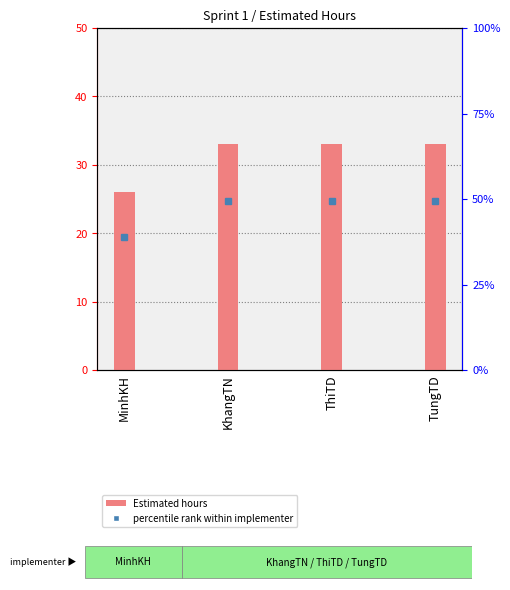

Count the number of data series in this chart.

1